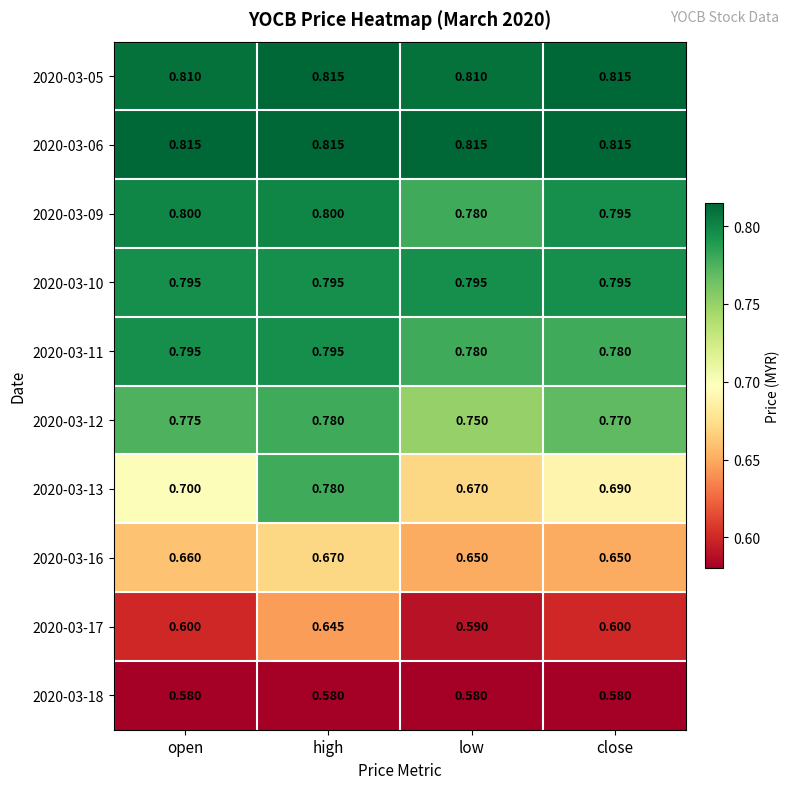

Where is 2020-03-12 nearest to the value 0?

low